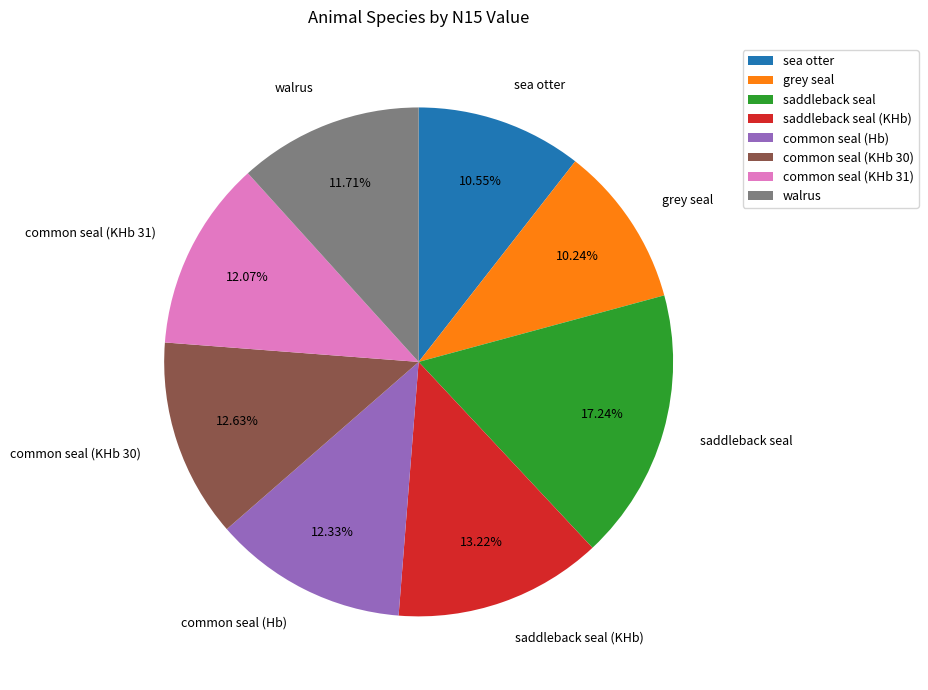

Is it true that common seal (KHb 31) is 21% of the pie?

False